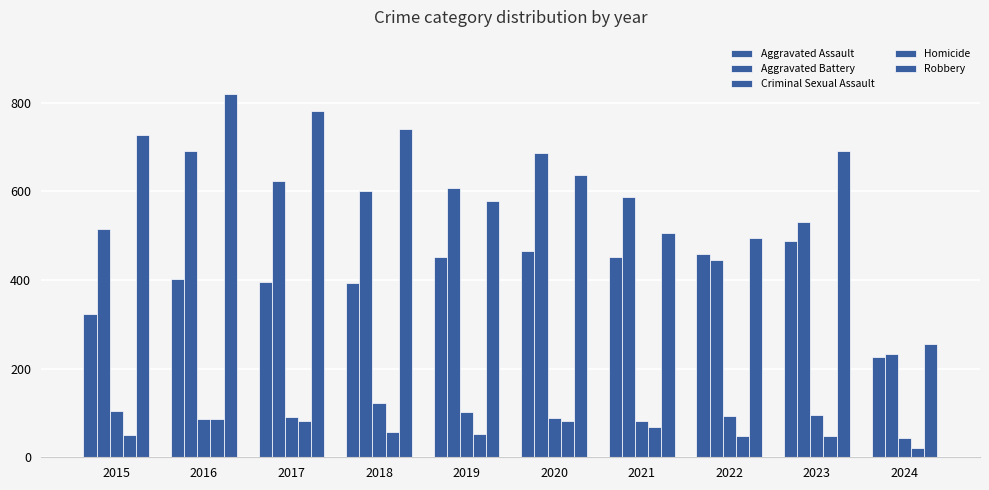

How many bars are there in total?

50